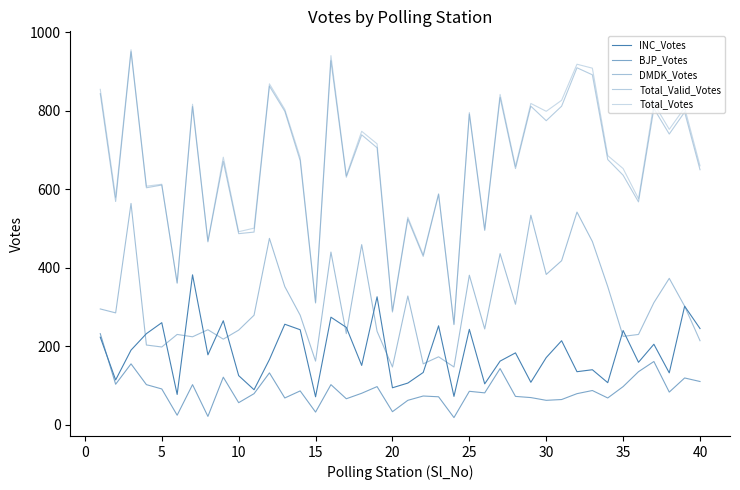

Does the chart display data point markers on the line(s)?

No